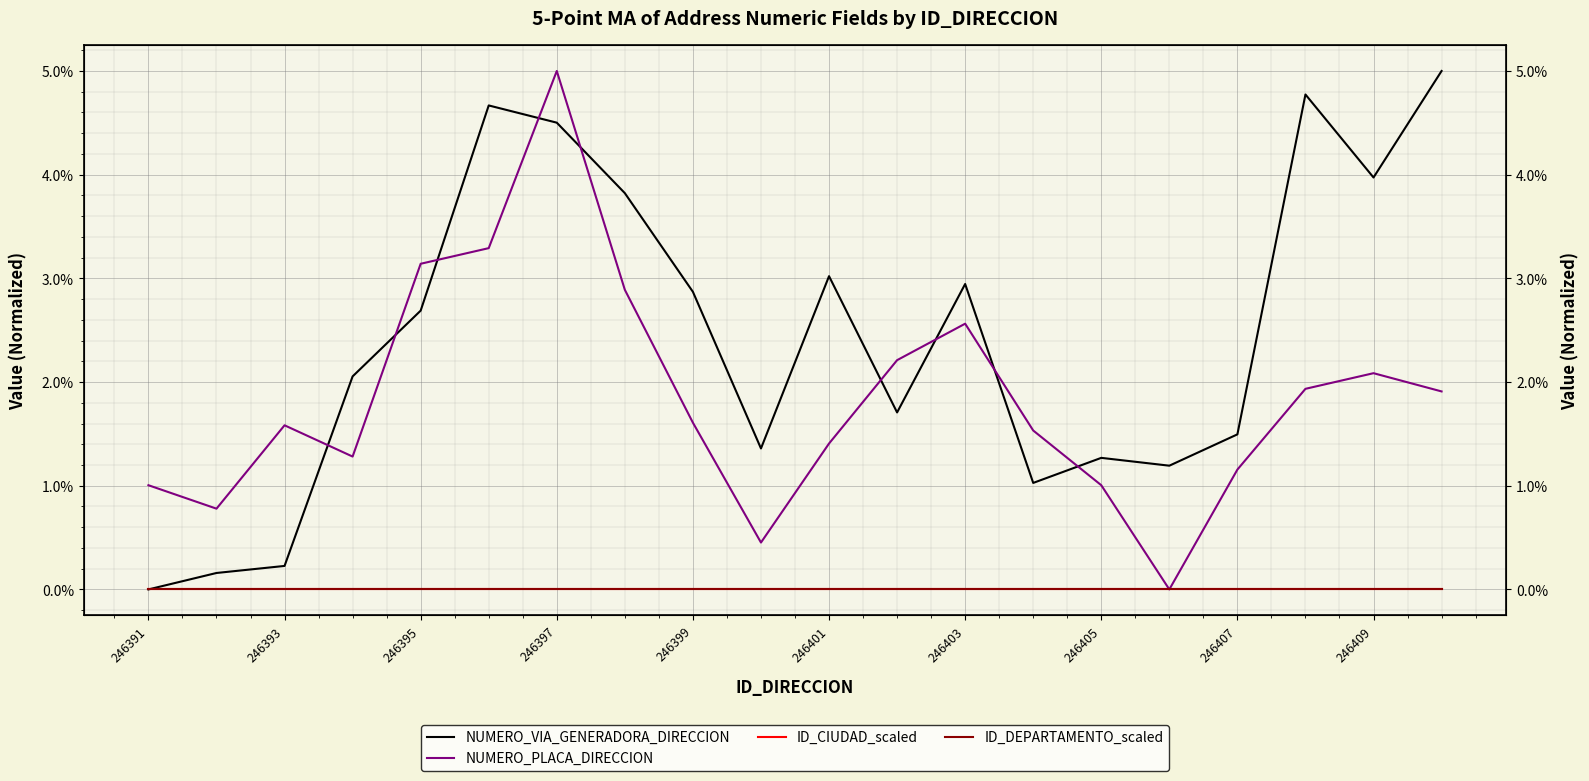

How many lines are shown in the chart?

4